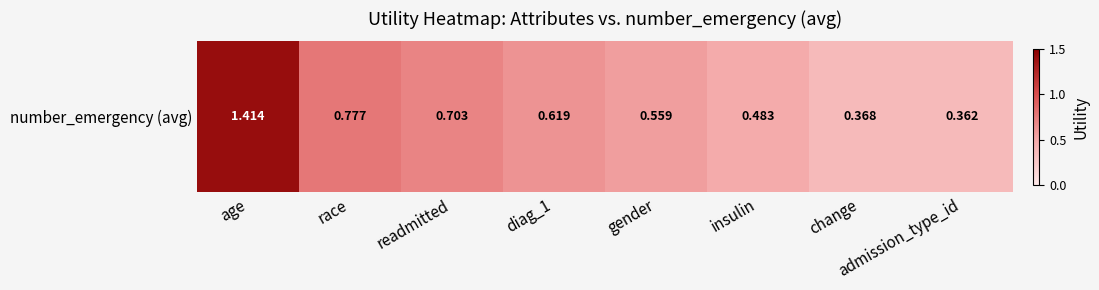

At which category does the chart reach its minimum across all series?

admission_type_id